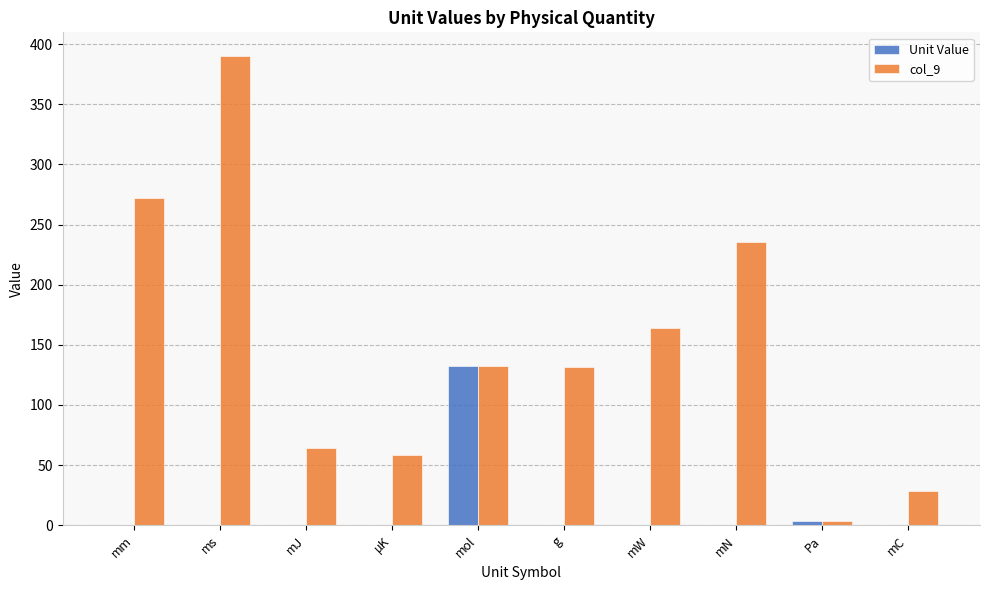

The col_9 series shows 235.7 at mN. True or false?

True